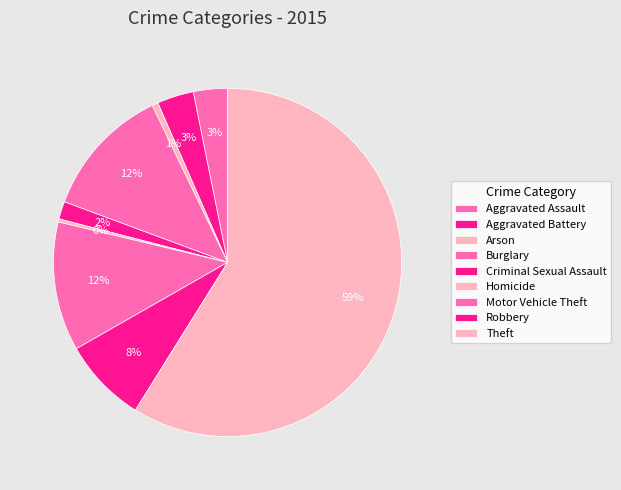

Between Burglary and Robbery, which is larger?

Burglary